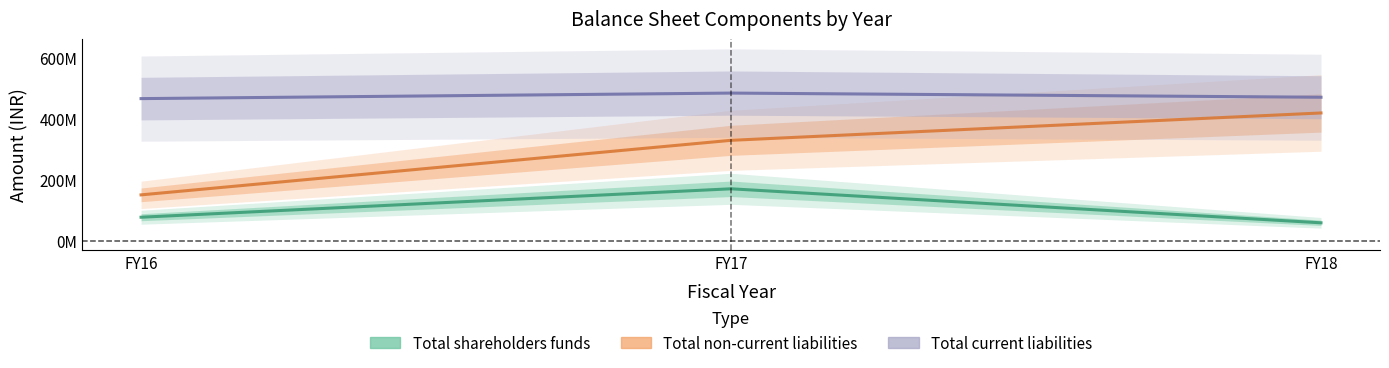

Which label corresponds to the largest value in the chart?

FY17